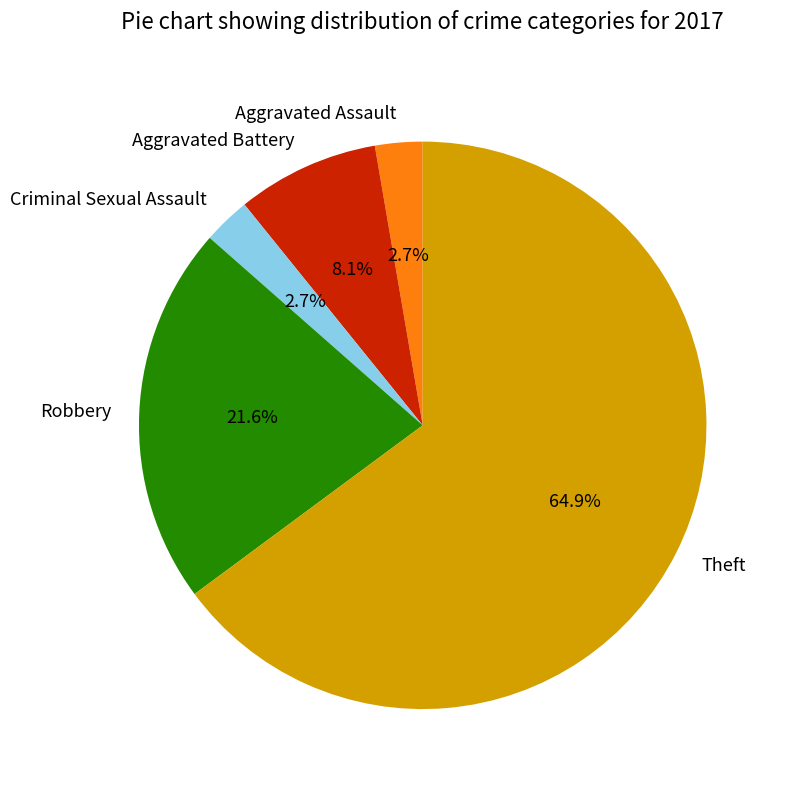

How many slices are in this pie chart?

5